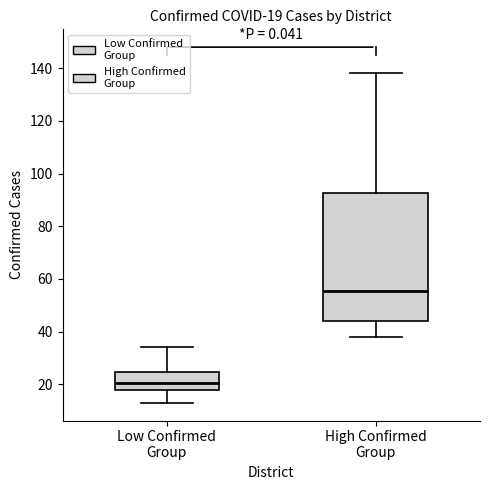

Which box has the lowest median line?

Low Confirmed Group